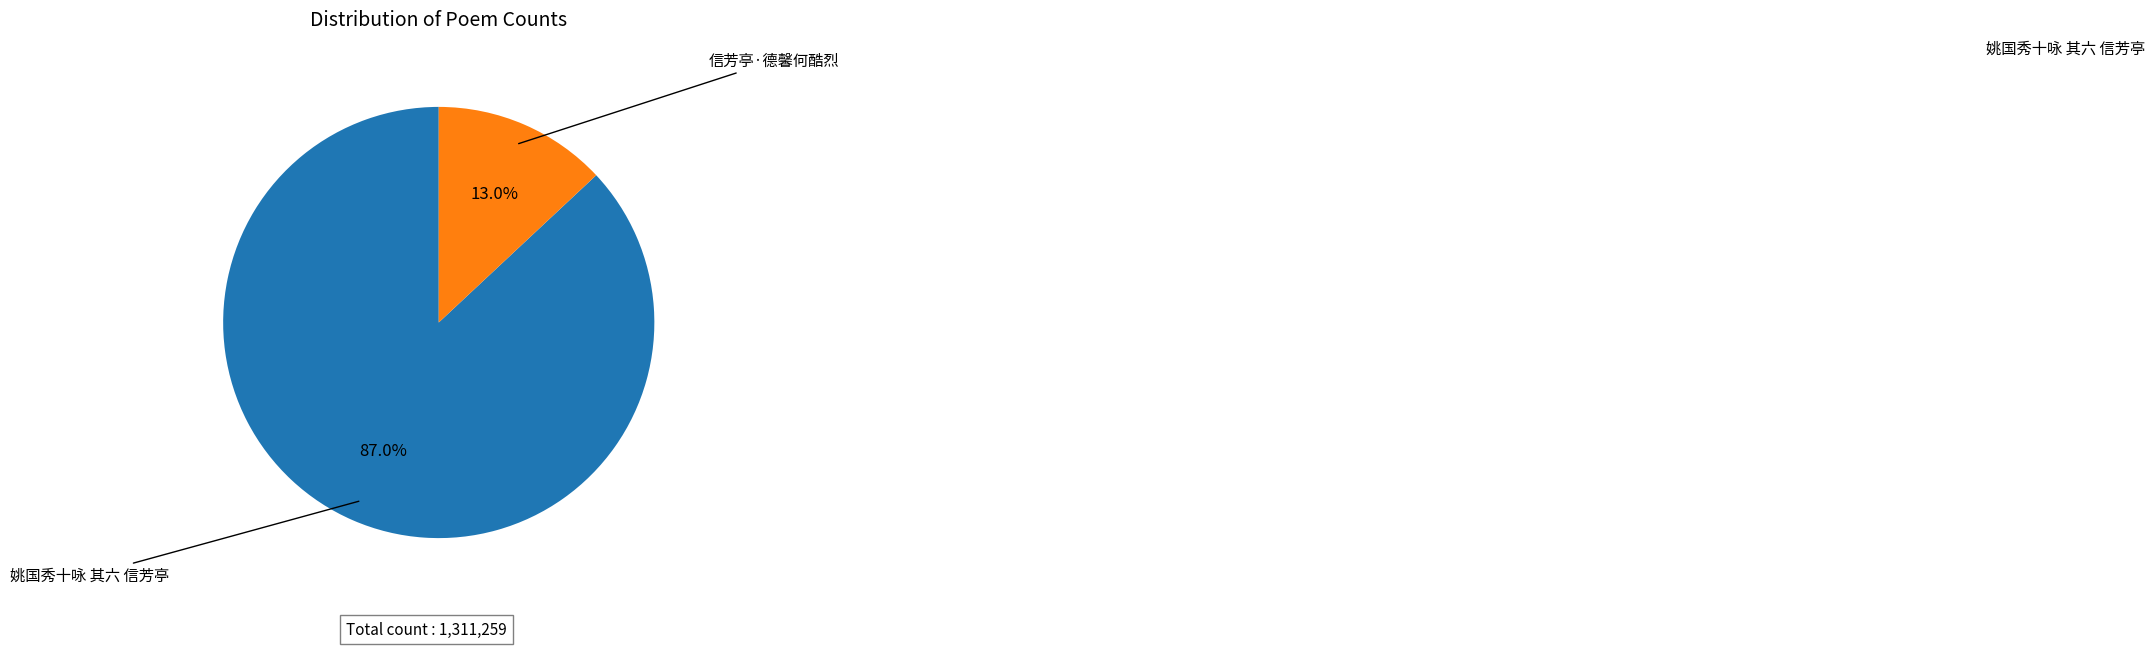

The 信芳亭·德馨何酷烈 slice represents 13% of the pie. True or false?

True